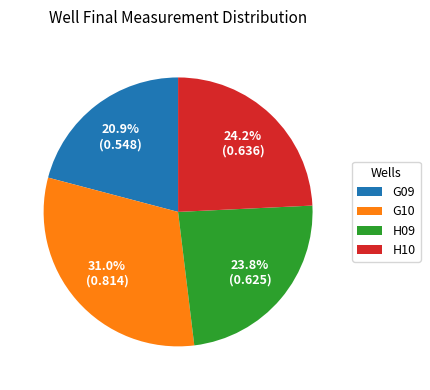

To the nearest percent, what is the average slice percentage?

25%